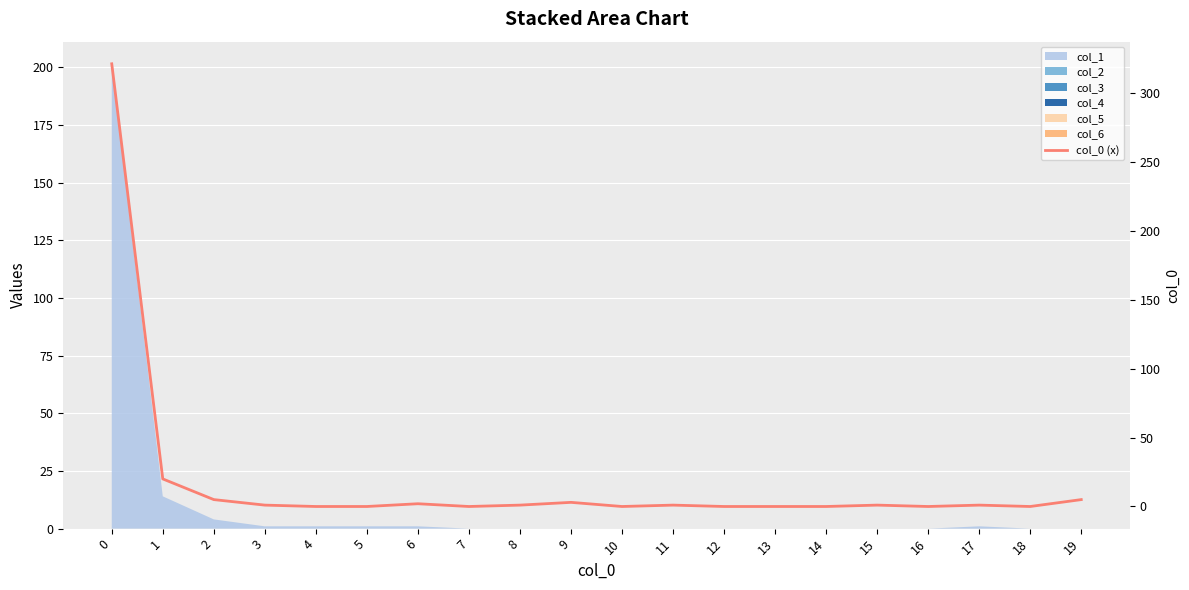

How many lines are shown in the chart?

1